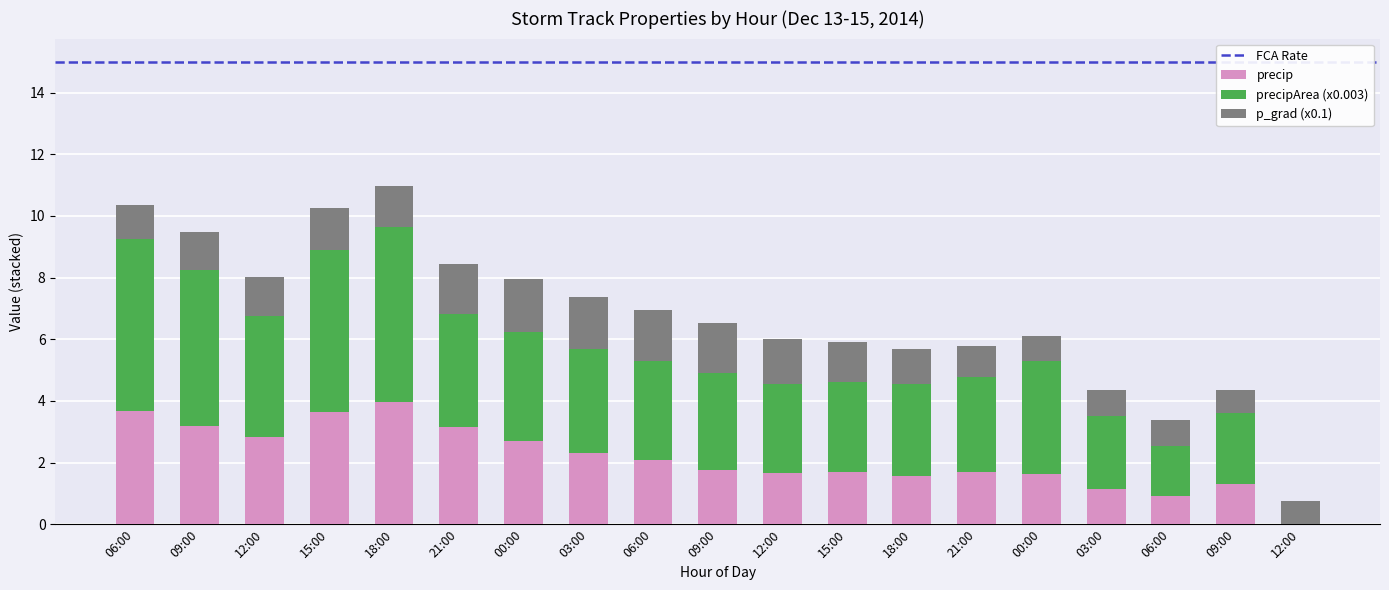

Which series has the largest range (max minus min)?

precipArea